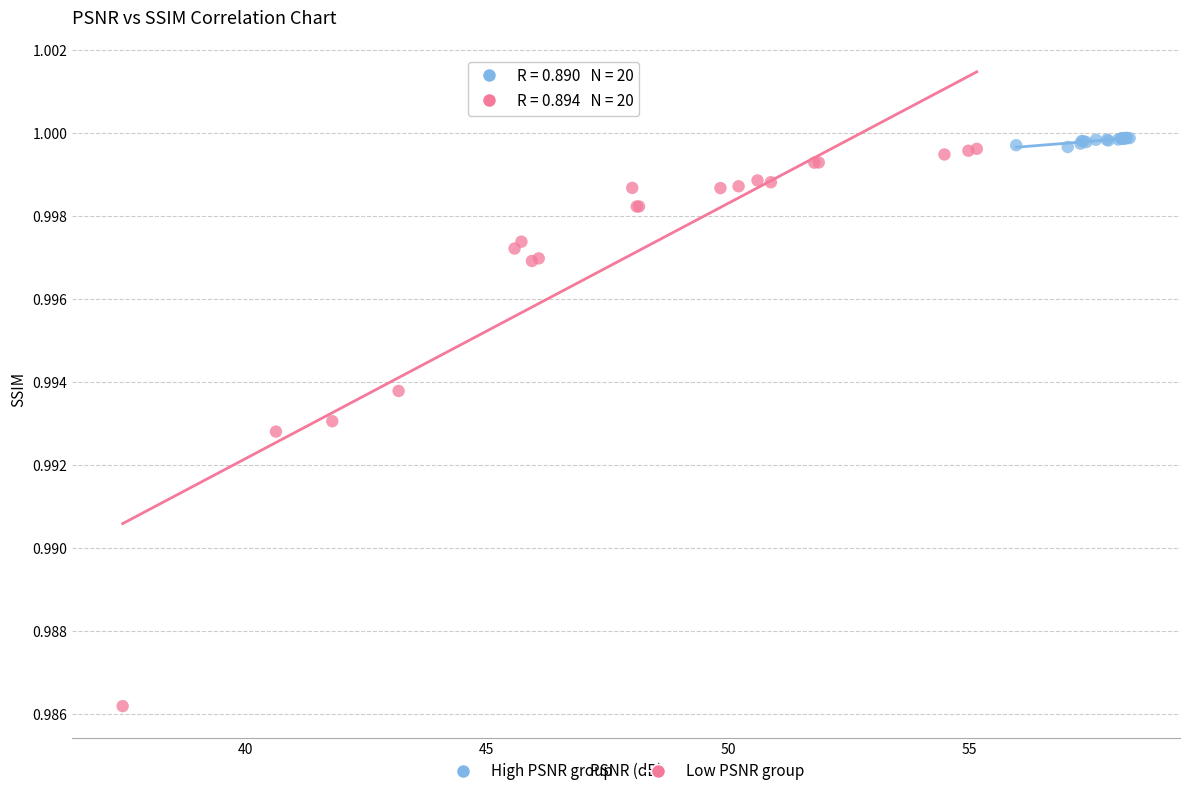

What are all the series names shown in the legend?

High PSNR group, Low PSNR group